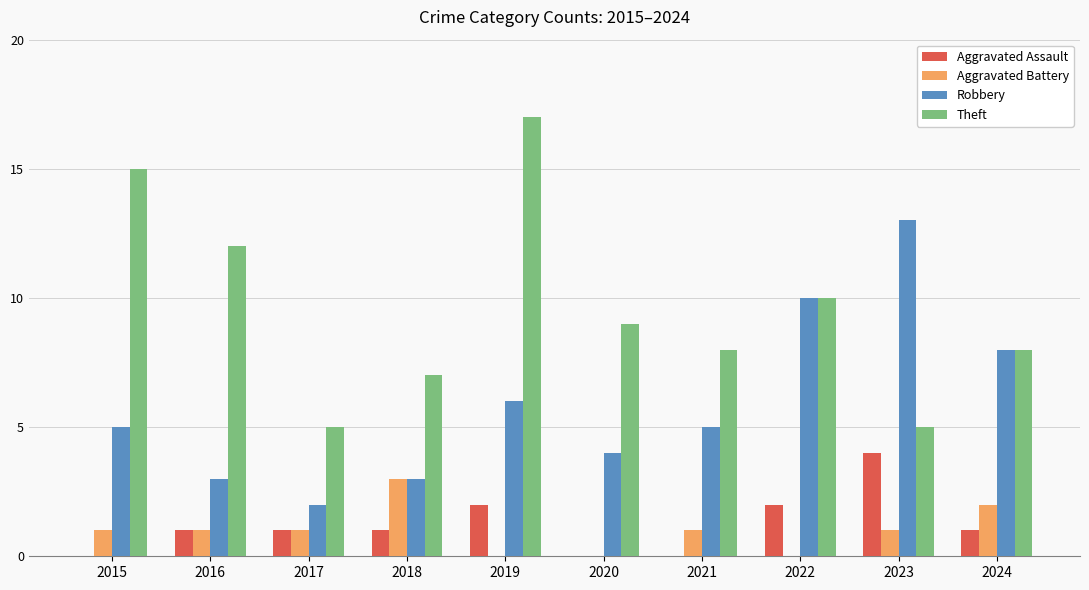

Which series has the largest total across all categories?

Theft